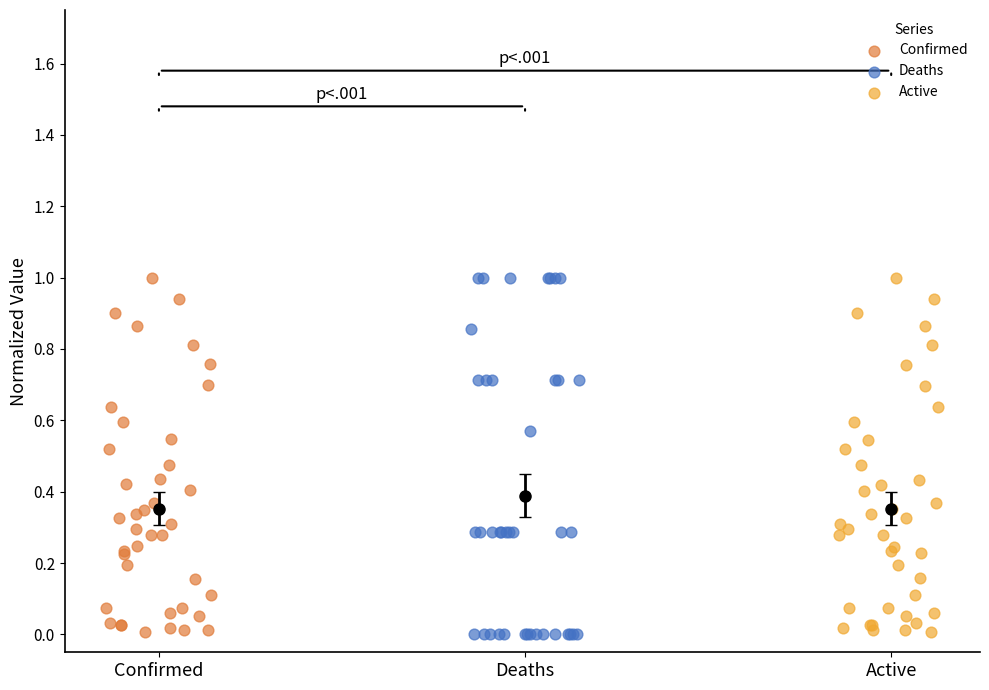

Which series has the largest Y range (max minus min)?

Deaths